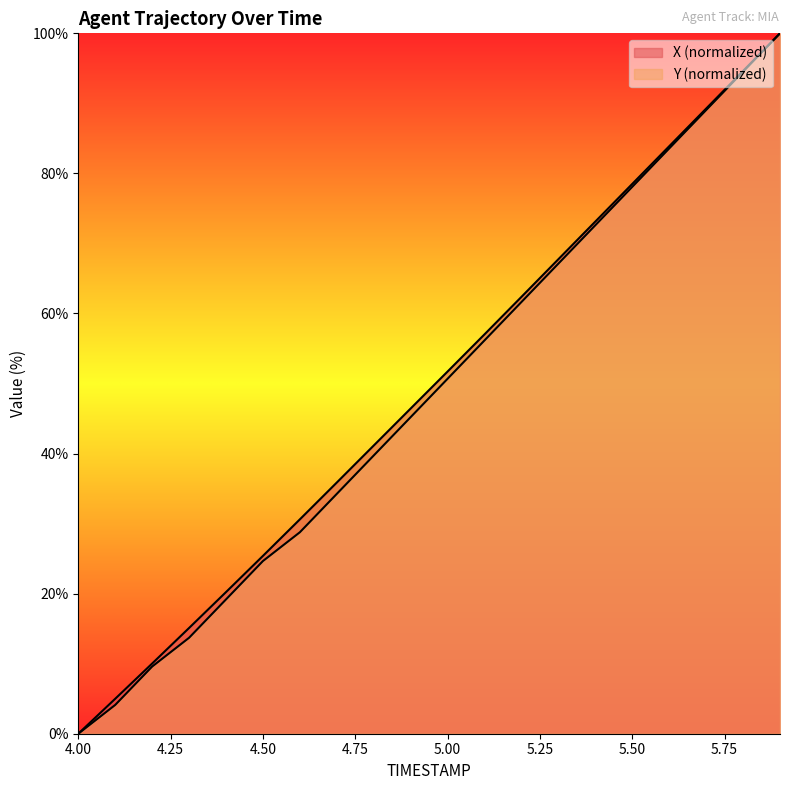

True or false: X and Y cross at least once.

False